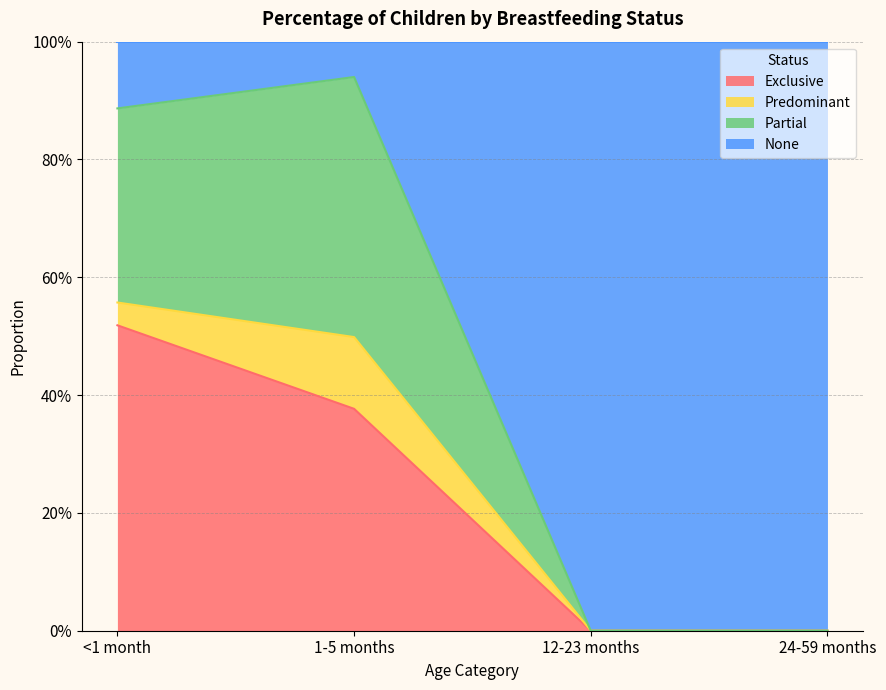

Does the chart have visible grid lines?

Yes